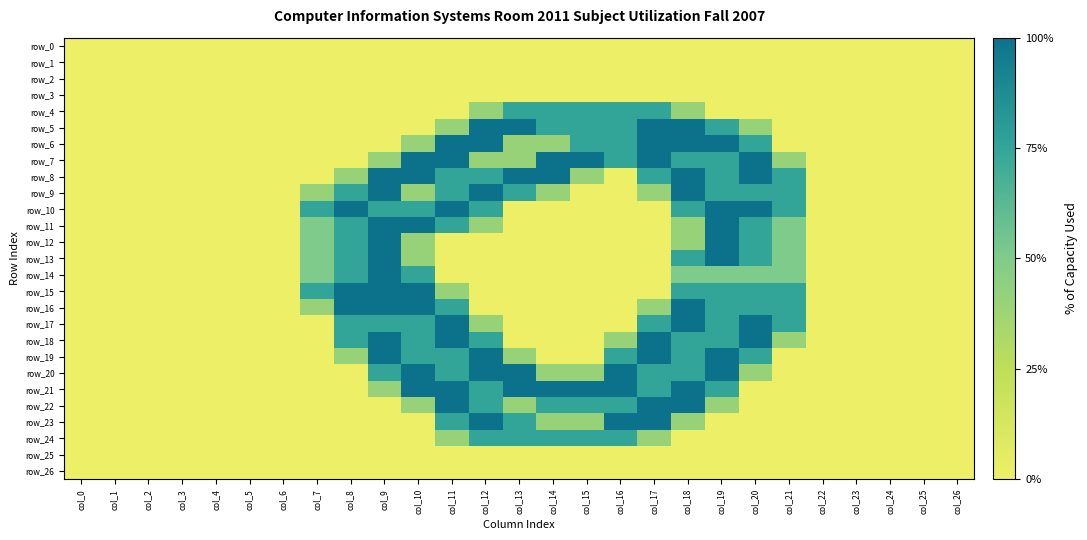

Is the value of row_7 at col_19 greater than the value of row_18 at col_19?

No